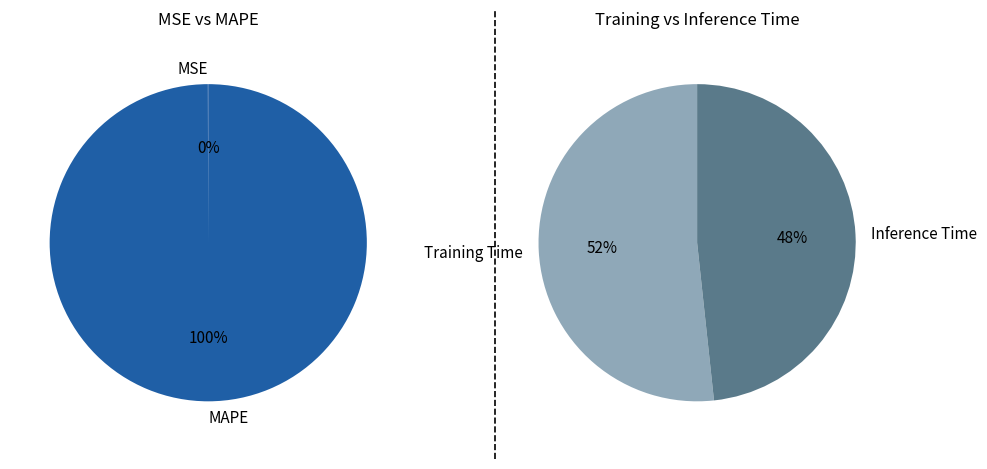

What is the smallest slice in the pie chart?

Inference Time